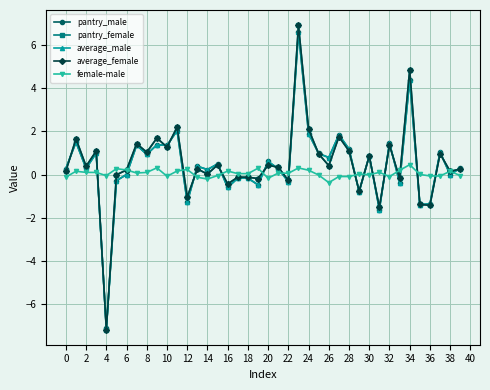

Which series has the widest spread of values?

pantry_female